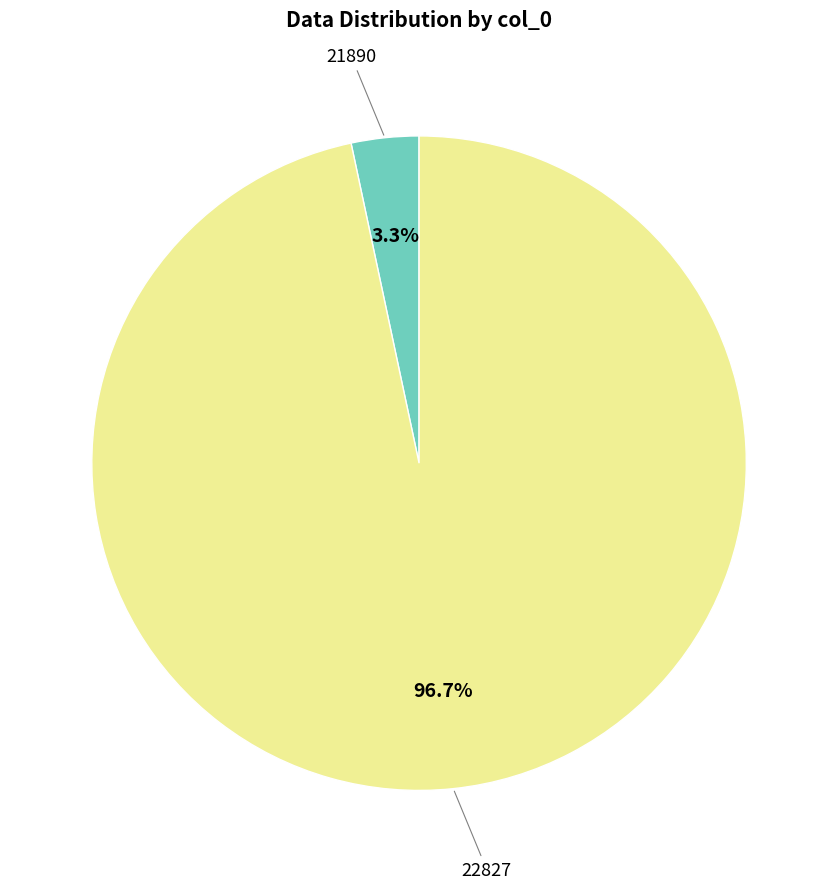

Is there any slice that represents more than half of the pie?

Yes